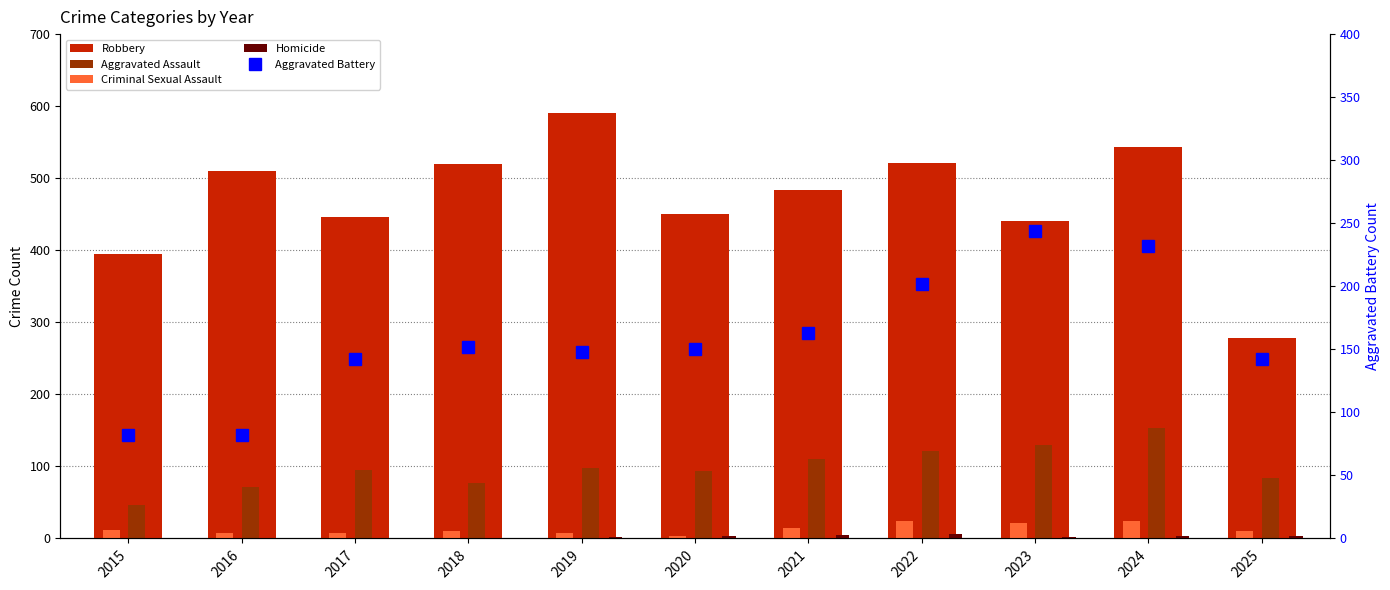

The Criminal Sexual Assault series shows 22 at 2023. True or false?

True